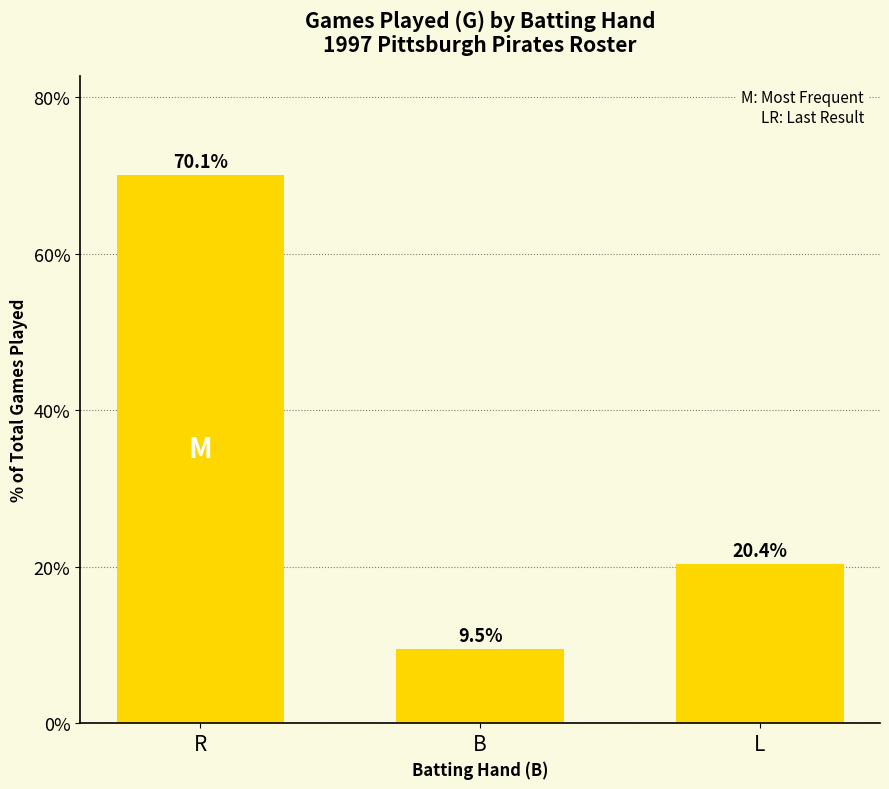

List the labels in order of value, largest first.

R, L, B